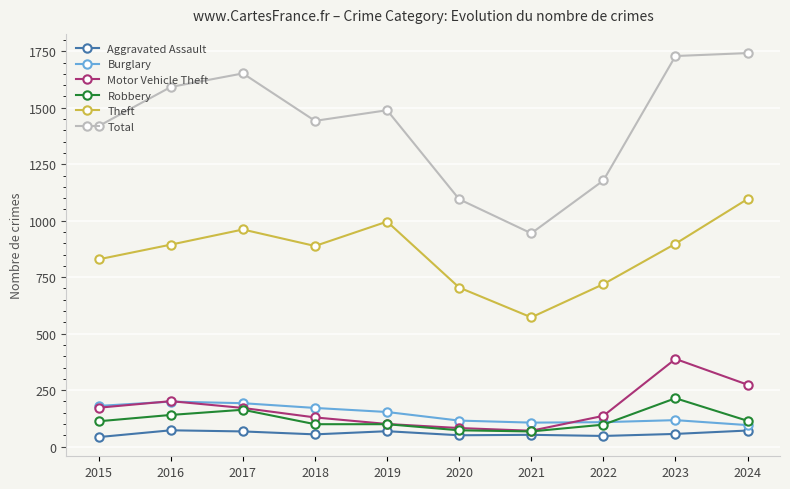

List the series in order of their peak value, lowest first.

Aggravated Assault, Burglary, Robbery, Motor Vehicle Theft, Theft, Total